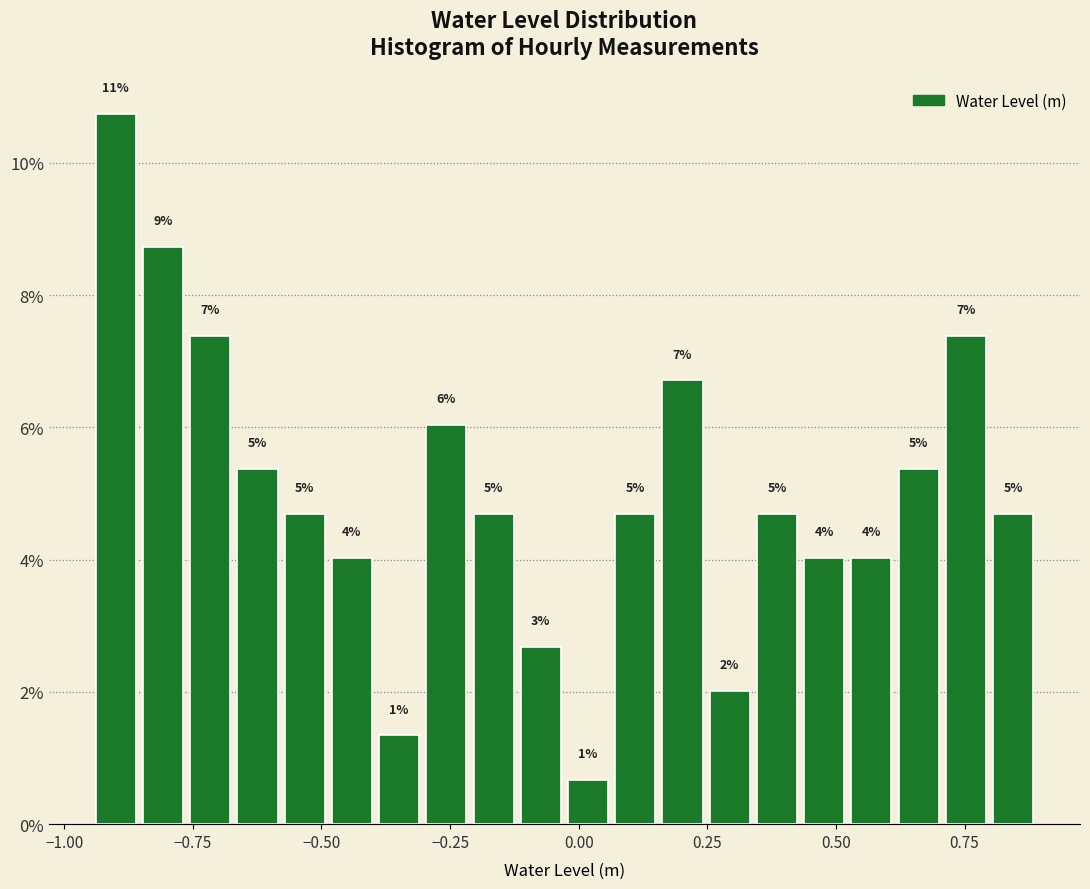

Around what value on the x-axis is the tallest bar? Give the approximate position of its centre, as read against the axis.

-0.90